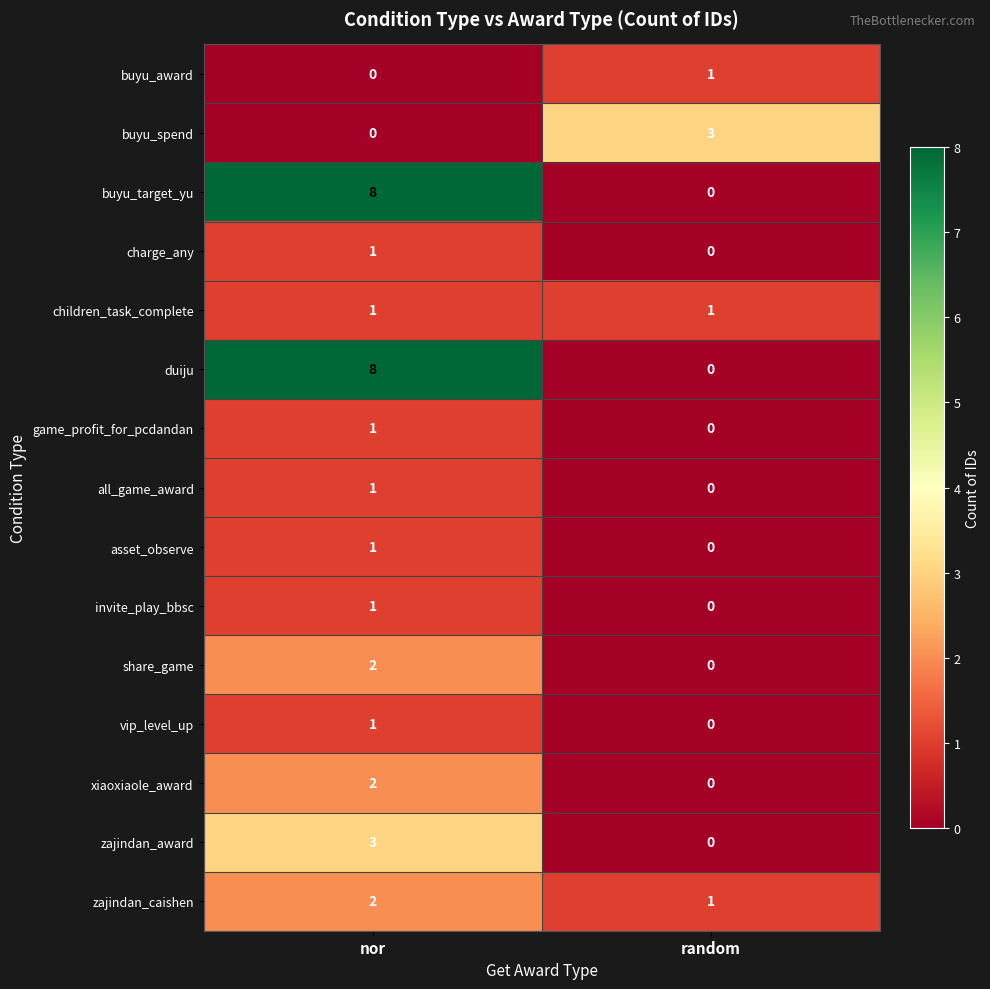

The zajindan_award series shows 1 at random. True or false?

False